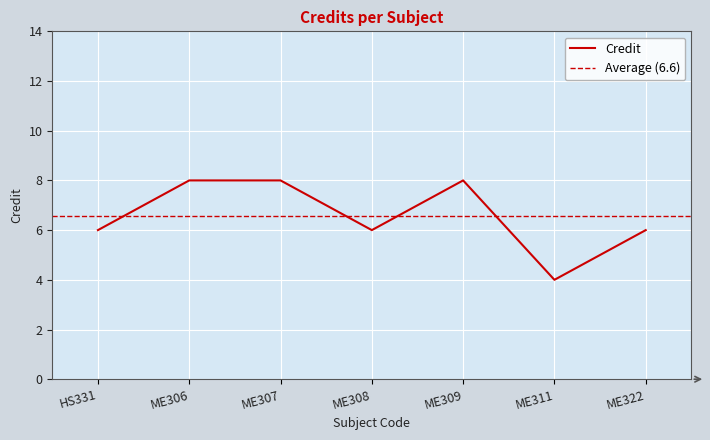

How many lines are shown in the chart?

1